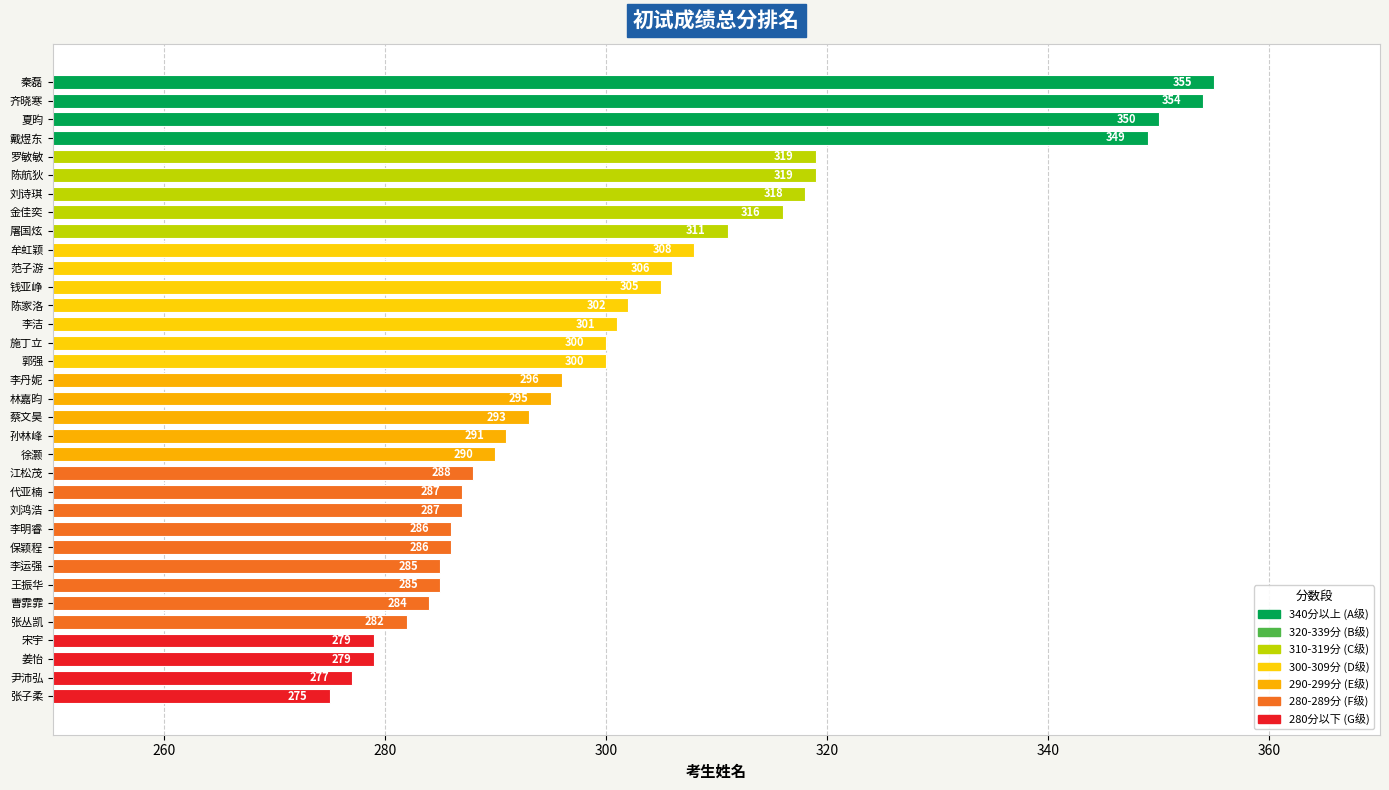

What is the label of the 26th bar from the bottom?

屠国炫